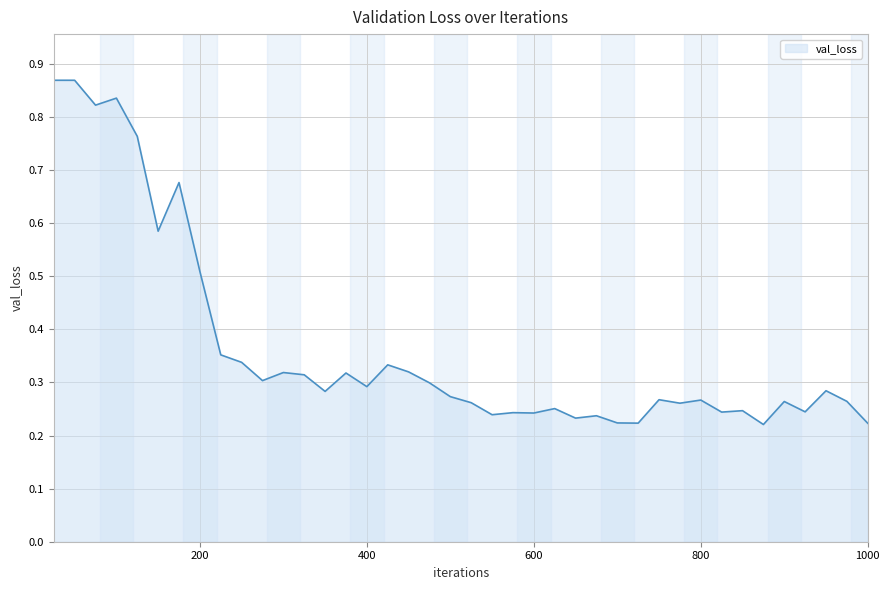

How many lines are shown in the chart?

1